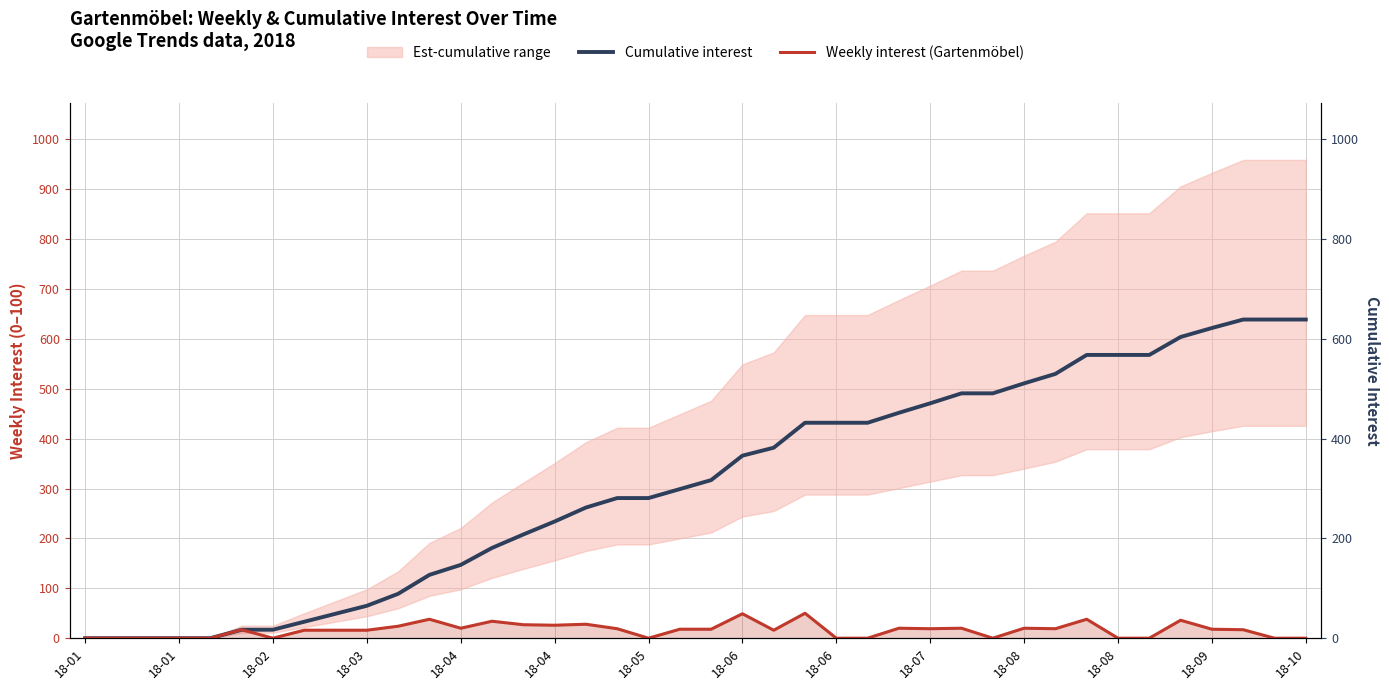

What is the difference between the maximum and minimum values in the Weekly interest (Gartenmöbel) series?

50